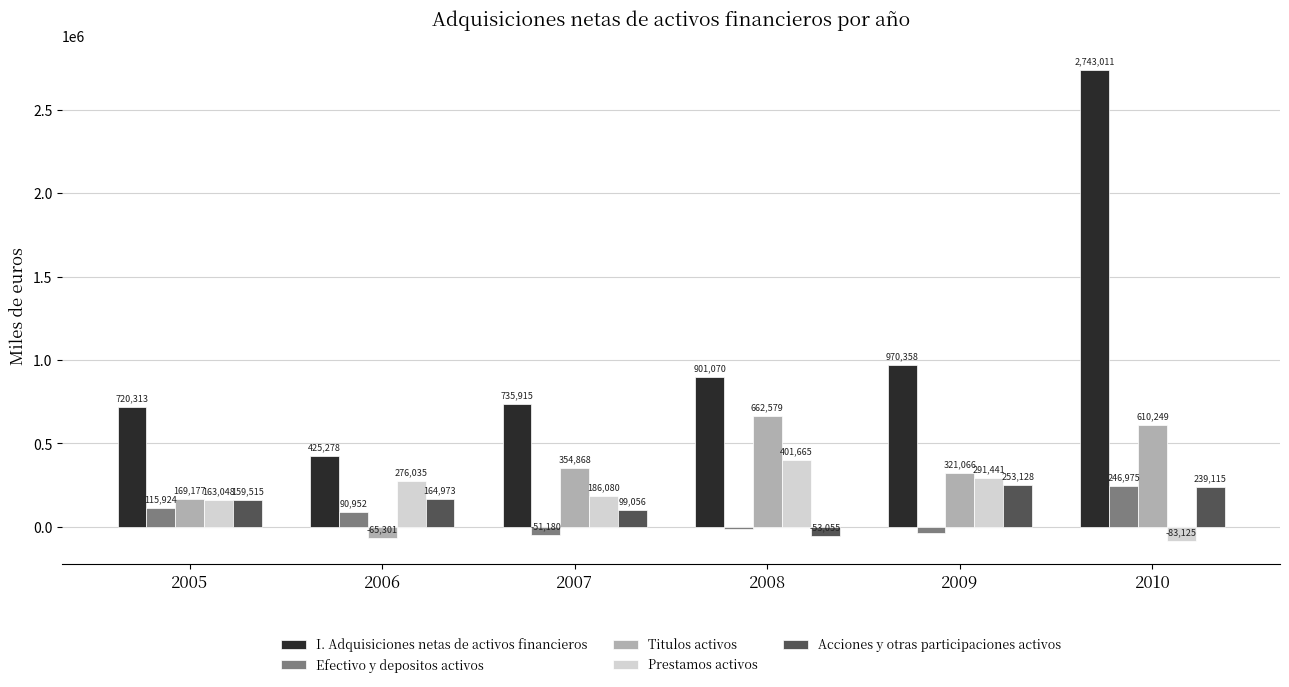

At which label is Titulos activos closest to 298639?

2009